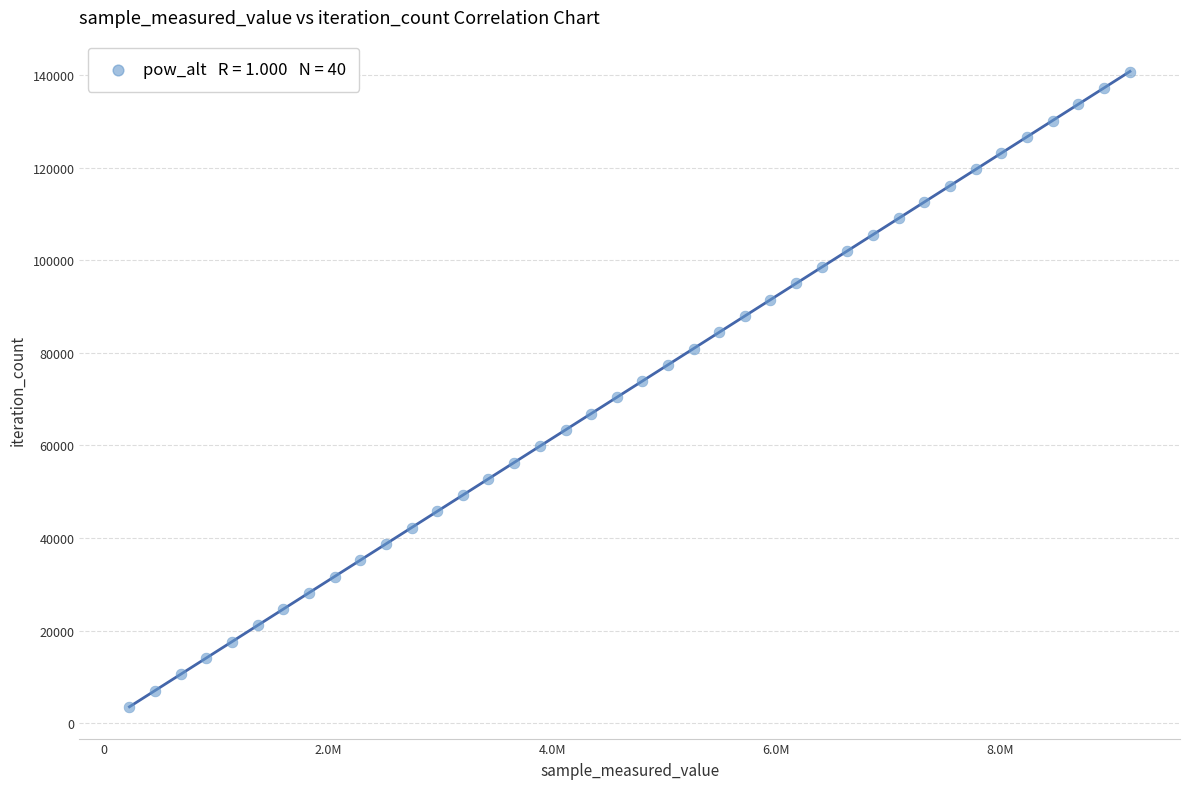

What is the range of Y values (max minus min)?

137241